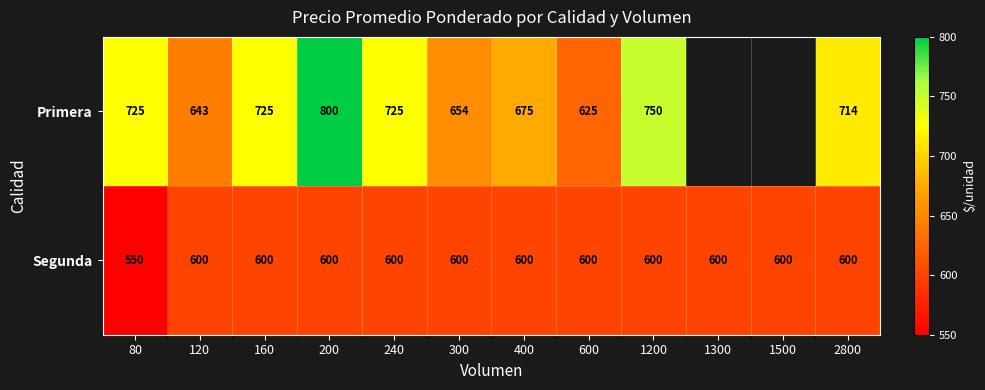

True or false: Segunda has a value of 130 at 120.

False